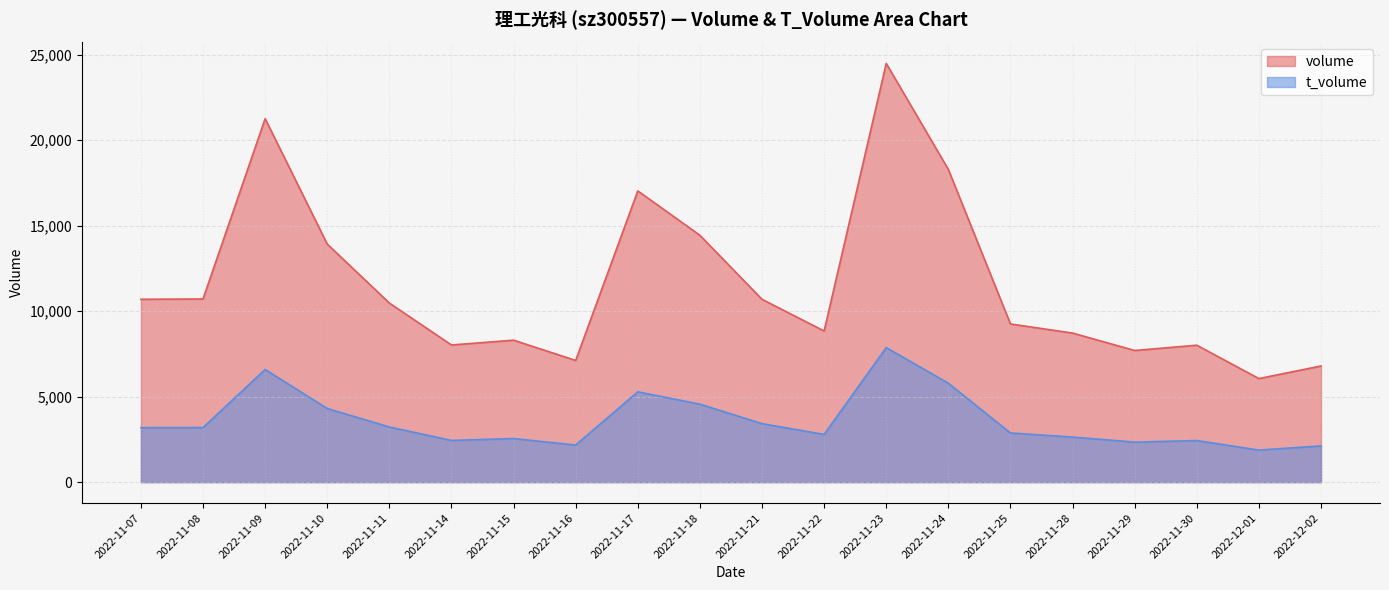

At which category is the sum across all series the highest?

2022-11-23